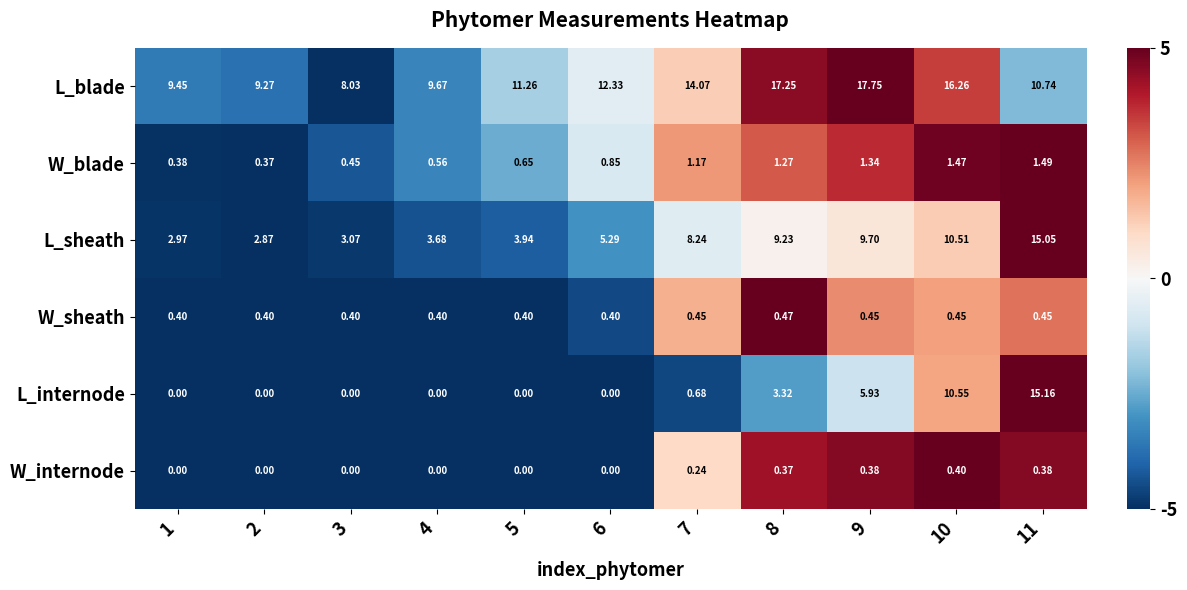

Which series changed the most between 5 and 7?

L_sheath